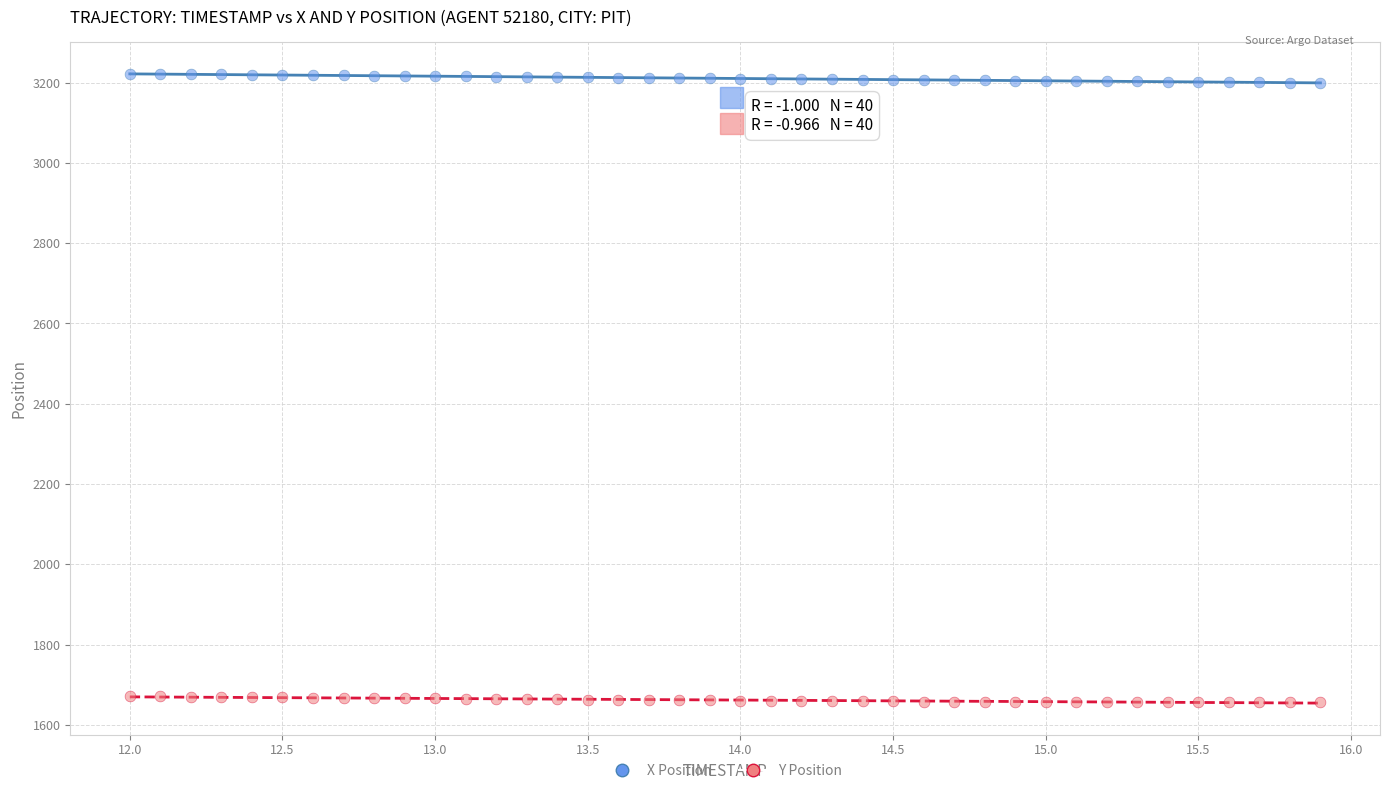

Which series reaches the minimum Y coordinate?

Y Position